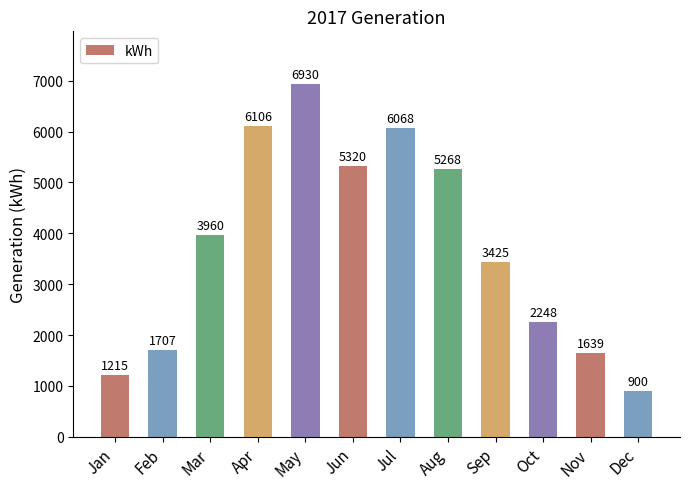

At which category does the chart reach its minimum across all series?

Dec